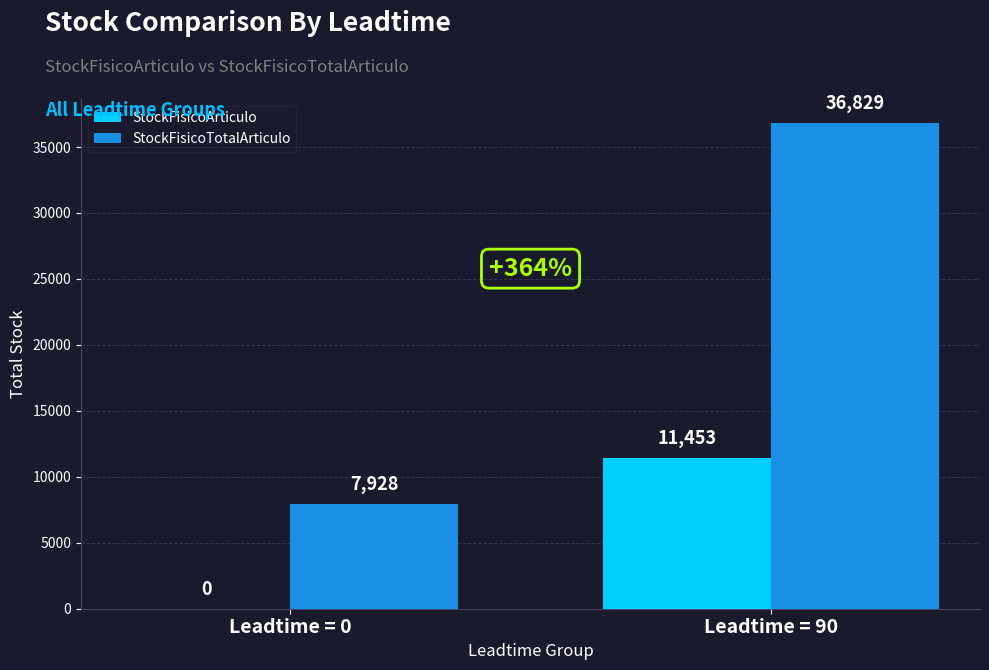

Are the bars grouped side by side (vs. stacked)?

Yes